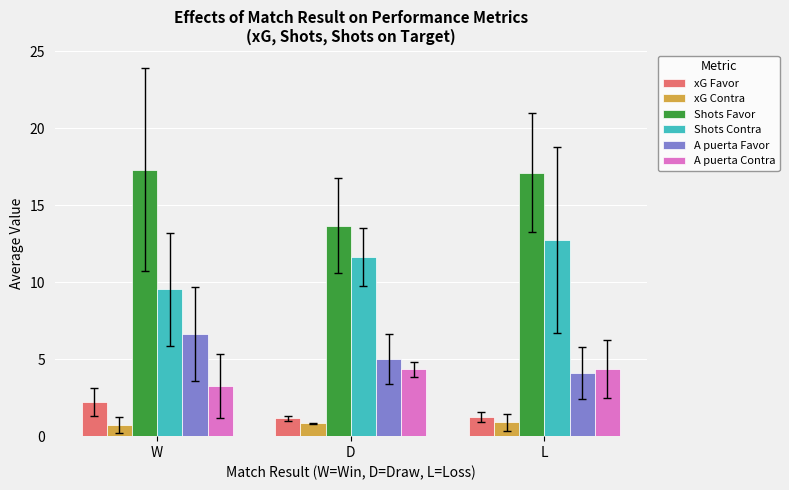

Where does the A puerta Favor series first go above 5?

W